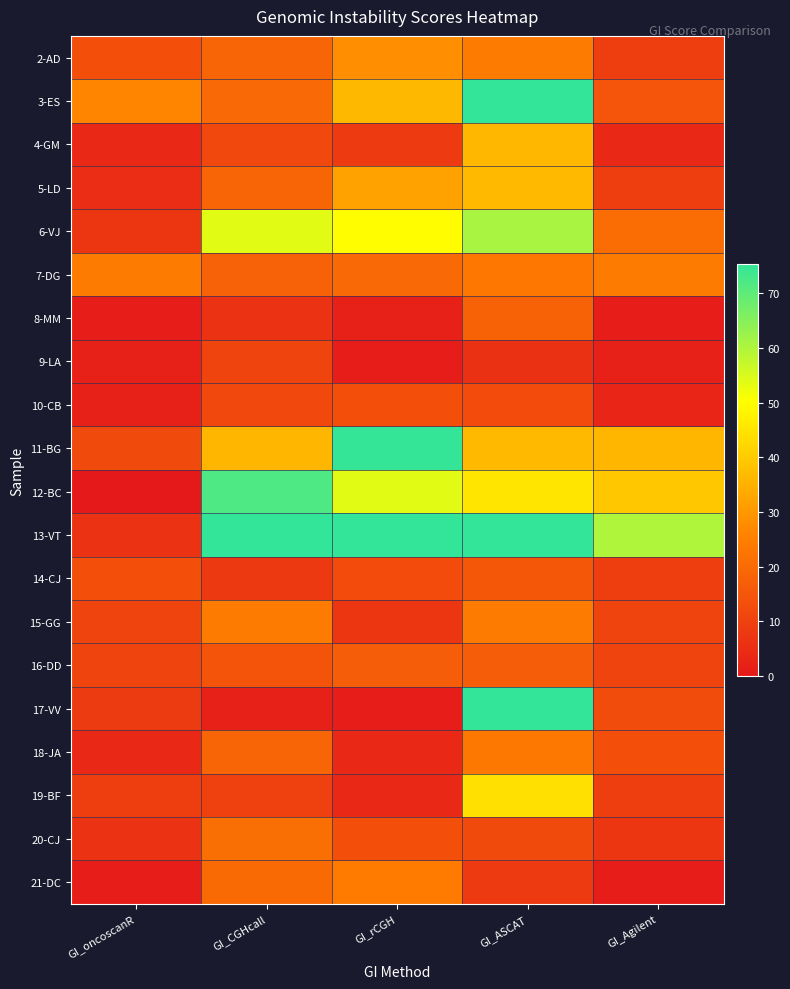

Reading right to left, extract all data points from this chart.

2-AD: GI_Agilent=9.1	GI_ASCAT=24.1	GI_rCGH=28.1	GI_CGHcall=18.8	GI_oncoscanR=13.4
3-ES: GI_Agilent=15.0	GI_ASCAT=84.4	GI_rCGH=36.4	GI_CGHcall=19.6	GI_oncoscanR=26.3
4-GM: GI_Agilent=4.0	GI_ASCAT=36.1	GI_rCGH=8.2	GI_CGHcall=11.6	GI_oncoscanR=4.0
5-LD: GI_Agilent=9.1	GI_ASCAT=36.8	GI_rCGH=32.0	GI_CGHcall=18.8	GI_oncoscanR=5.0
6-VJ: GI_Agilent=20.6	GI_ASCAT=60.8	GI_rCGH=50.0	GI_CGHcall=53.8	GI_oncoscanR=7.2
7-DG: GI_Agilent=24.1	GI_ASCAT=23.1	GI_rCGH=19.6	GI_CGHcall=17.8	GI_oncoscanR=24.1
8-MM: GI_Agilent=1.0	GI_ASCAT=18.0	GI_rCGH=2.0	GI_CGHcall=6.2	GI_oncoscanR=1.0
9-LA: GI_Agilent=2.0	GI_ASCAT=6.0	GI_rCGH=1.0	GI_CGHcall=10.7	GI_oncoscanR=2.0
10-CB: GI_Agilent=3.0	GI_ASCAT=12.5	GI_rCGH=13.5	GI_CGHcall=11.6	GI_oncoscanR=2.0
11-BG: GI_Agilent=36.0	GI_ASCAT=36.8	GI_rCGH=75.1	GI_CGHcall=36.0	GI_oncoscanR=12.0
12-BC: GI_Agilent=39.2	GI_ASCAT=45.1	GI_rCGH=53.8	GI_CGHcall=72.0	GI_oncoscanR=0.0
13-VT: GI_Agilent=60.0	GI_ASCAT=96.1	GI_rCGH=80.7	GI_CGHcall=82.3	GI_oncoscanR=6.2
14-CJ: GI_Agilent=9.1	GI_ASCAT=15.4	GI_rCGH=12.5	GI_CGHcall=8.0	GI_oncoscanR=13.4
15-GG: GI_Agilent=10.6	GI_ASCAT=24.1	GI_rCGH=7.2	GI_CGHcall=24.1	GI_oncoscanR=10.7
16-DD: GI_Agilent=10.6	GI_ASCAT=16.9	GI_rCGH=16.7	GI_CGHcall=14.3	GI_oncoscanR=10.7
17-VV: GI_Agilent=12.8	GI_ASCAT=416.9	GI_rCGH=1.0	GI_CGHcall=2.0	GI_oncoscanR=8.3
18-JA: GI_Agilent=13.5	GI_ASCAT=23.3	GI_rCGH=4.0	GI_CGHcall=18.8	GI_oncoscanR=4.0
19-BF: GI_Agilent=9.1	GI_ASCAT=44.3	GI_rCGH=4.0	GI_CGHcall=10.0	GI_oncoscanR=9.1
20-CJ: GI_Agilent=7.2	GI_ASCAT=12.1	GI_rCGH=13.5	GI_CGHcall=21.1	GI_oncoscanR=6.2
21-DC: GI_Agilent=1.0	GI_ASCAT=8.2	GI_rCGH=24.2	GI_CGHcall=20.2	GI_oncoscanR=1.0